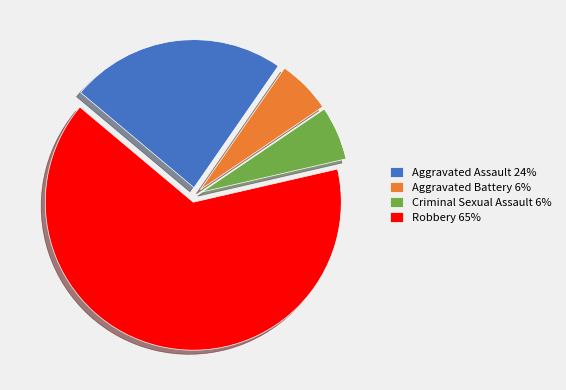

Is there a majority slice in this chart?

Yes